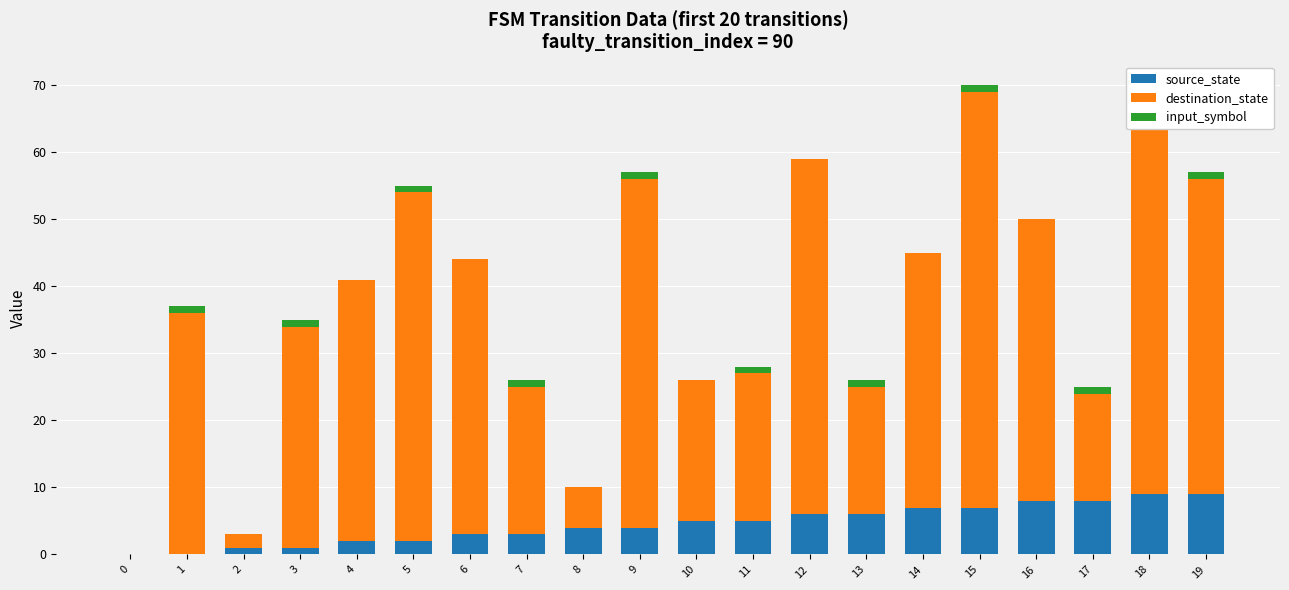

Is the value of destination_state at 6 greater than the value of source_state at 12?

Yes